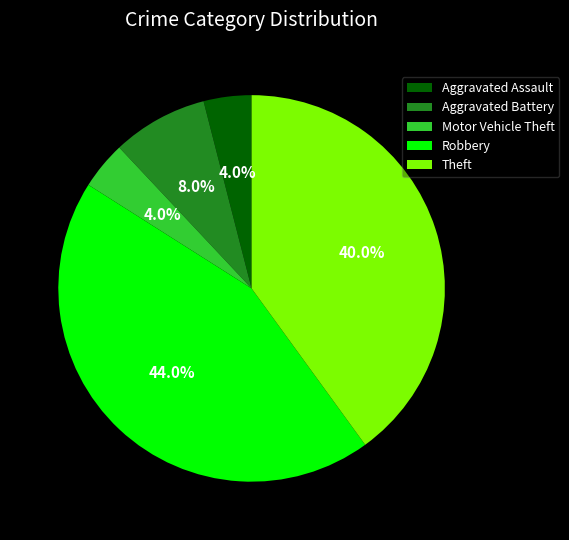

Between Robbery and Aggravated Assault, which is larger?

Robbery